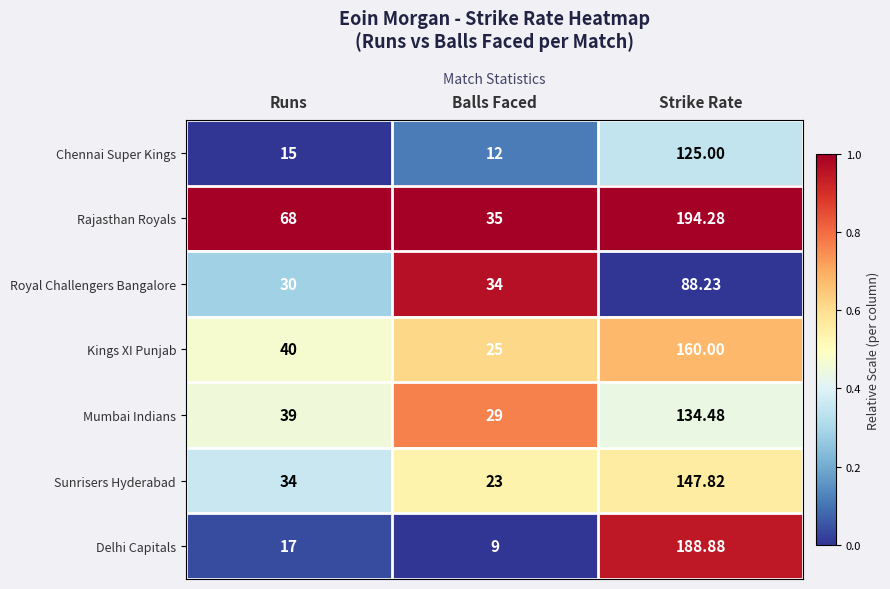

Which series has the largest range (max minus min)?

Delhi Capitals